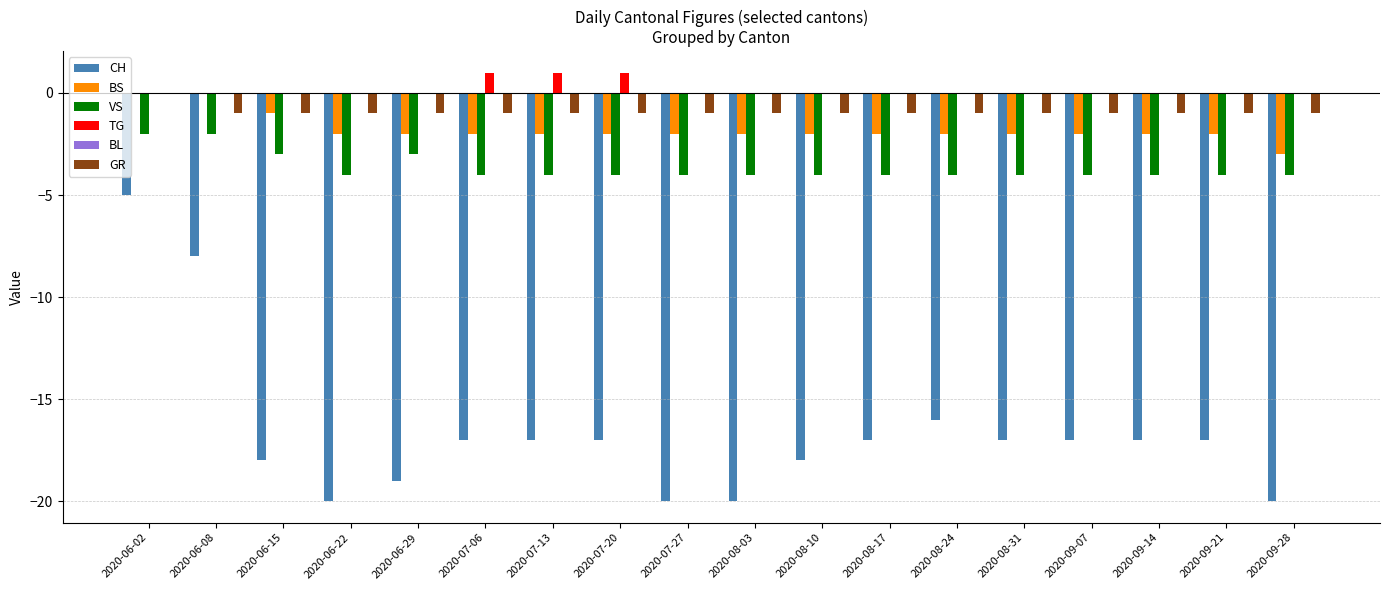

True or false: CH has a value of -17 at 2020-08-17.

True